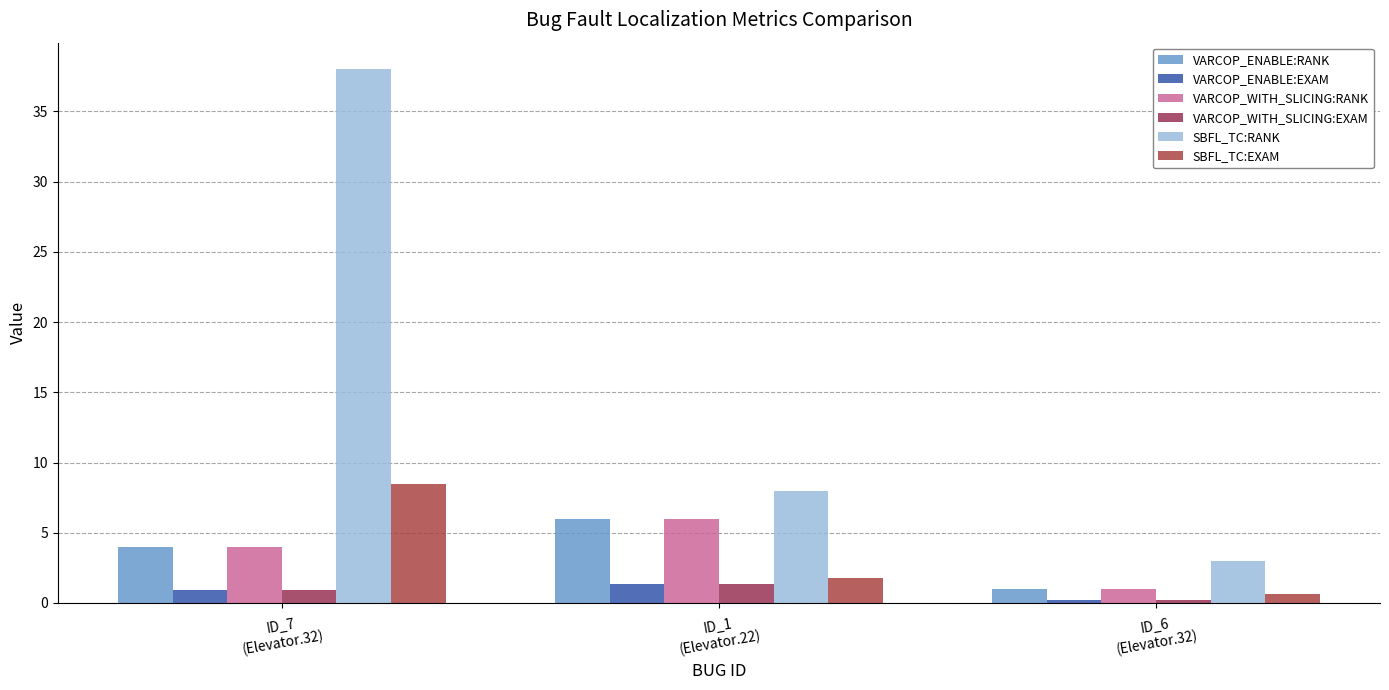

How many values in the SBFL_TC:RANK series are below 8?

1